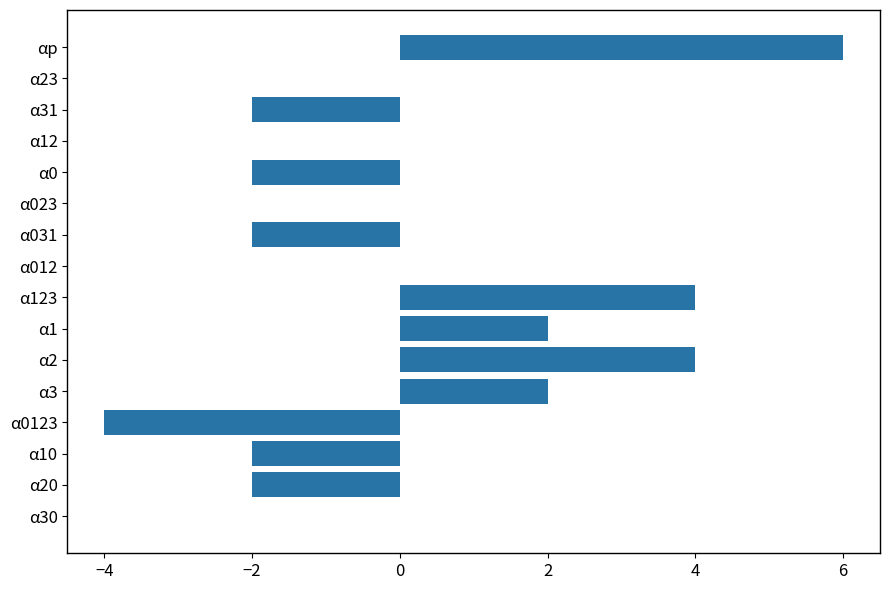

What is the change in value from αp to α1?

-4